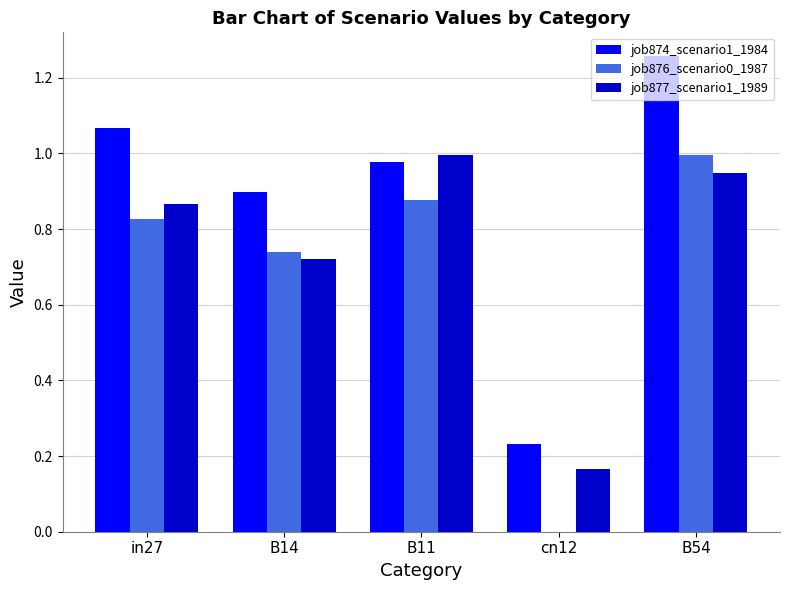

The job877_scenario1_1989 series shows 1.5 at in27. True or false?

False